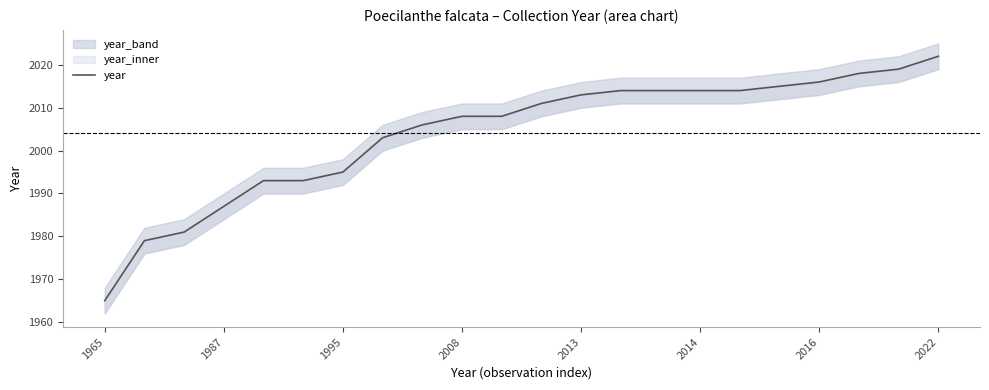

Where does the data first go above 2011?

2013